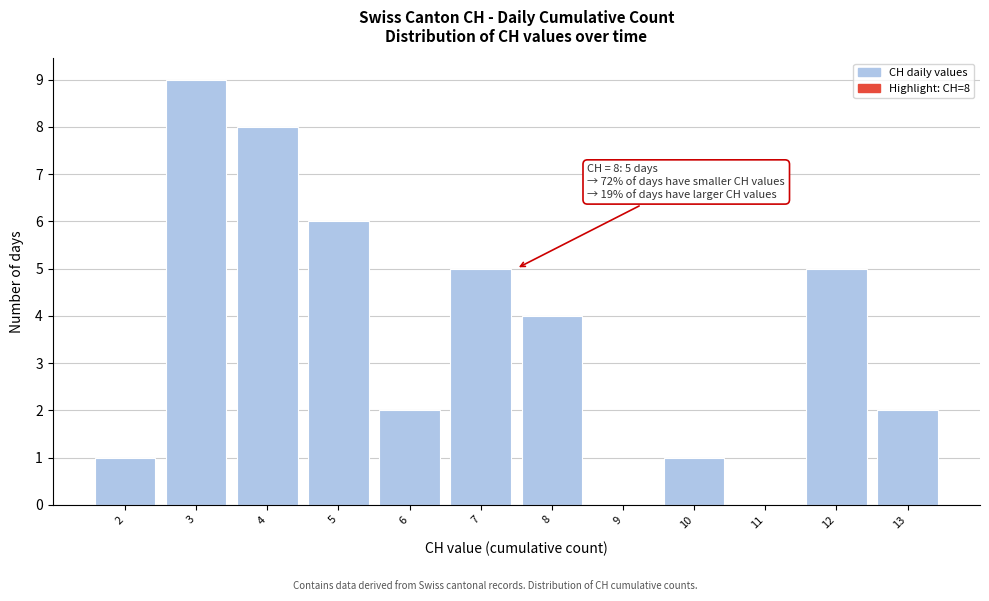

Reading left to right, transcribe all the data shown in this chart.

2=1	3=9	4=8	5=6	6=2	7=5	8=4	9=0	10=1	11=0	12=5	13=2